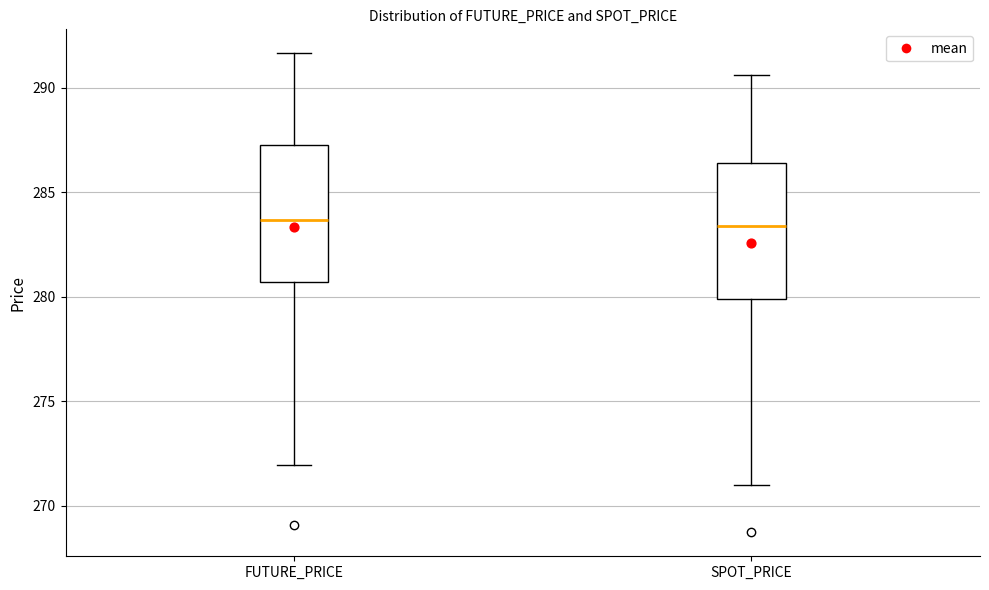

Reading left to right, read every box against the y-axis: the position of its median line, the range the box covers, and the ends of its whiskers. The values are not printed on the chart, so give them approximately, as read against the axis.

FUTURE_PRICE: median 283.5, box 280.5 to 287.5, whiskers 272.0 to 291.5
SPOT_PRICE: median 283.5, box 280.0 to 286.5, whiskers 271.0 to 290.5